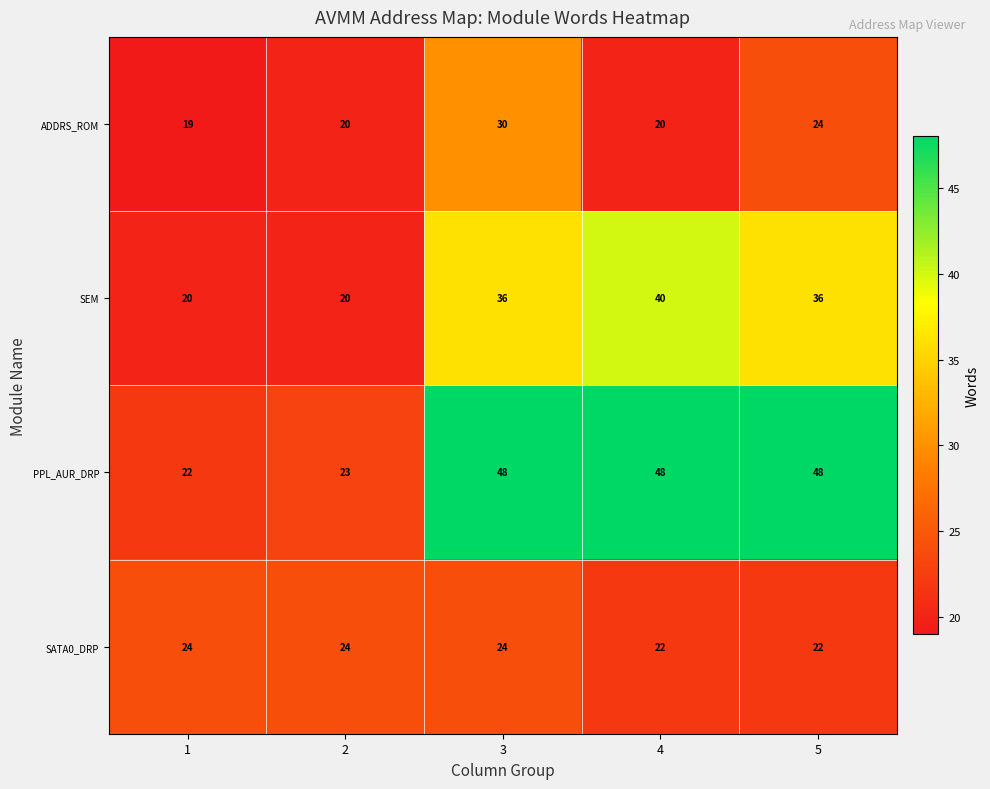

List the series in order of their peak value, highest first.

PPL_AUR_DRP, SEM, ADDRS_ROM, SATA0_DRP